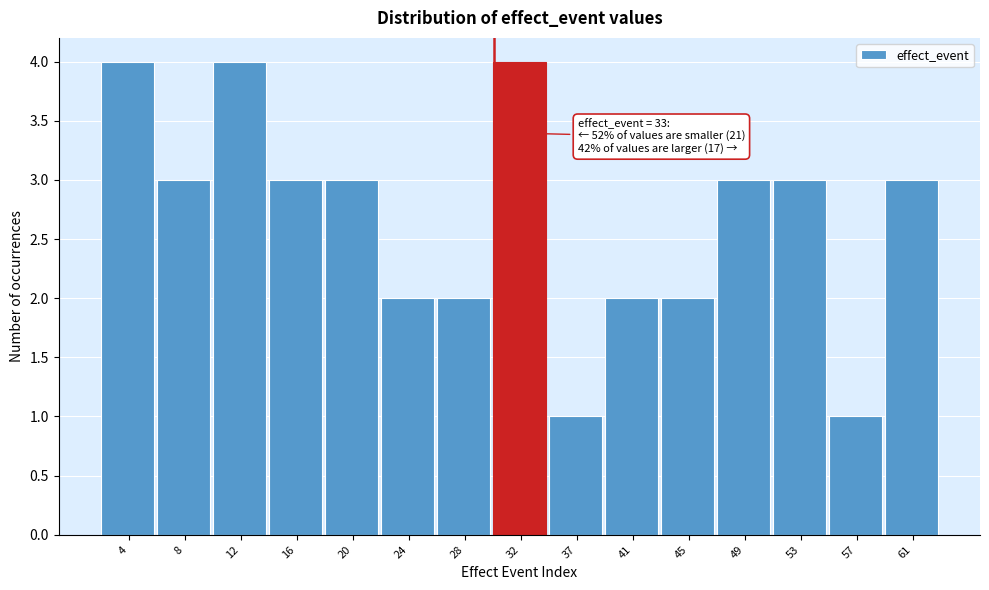

Reading left to right, extract all data points from this chart.

4=4	8=3	12=4	16=3	20=3	24=2	28=2	32=4	37=1	41=2	45=2	49=3	53=3	57=1	61=3